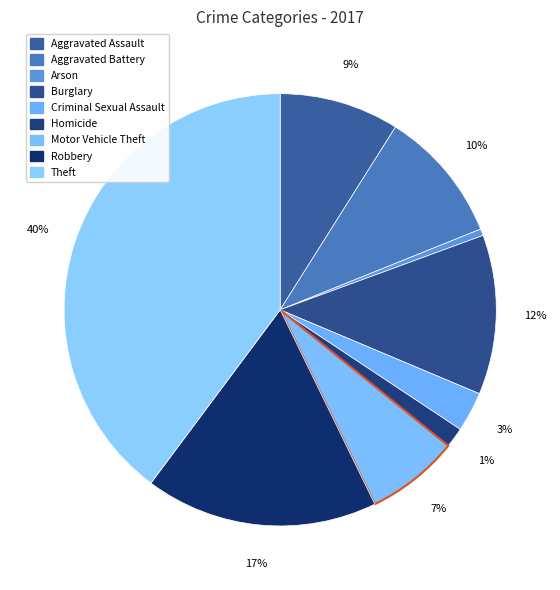

The Arson slice represents 0% of the pie. True or false?

True